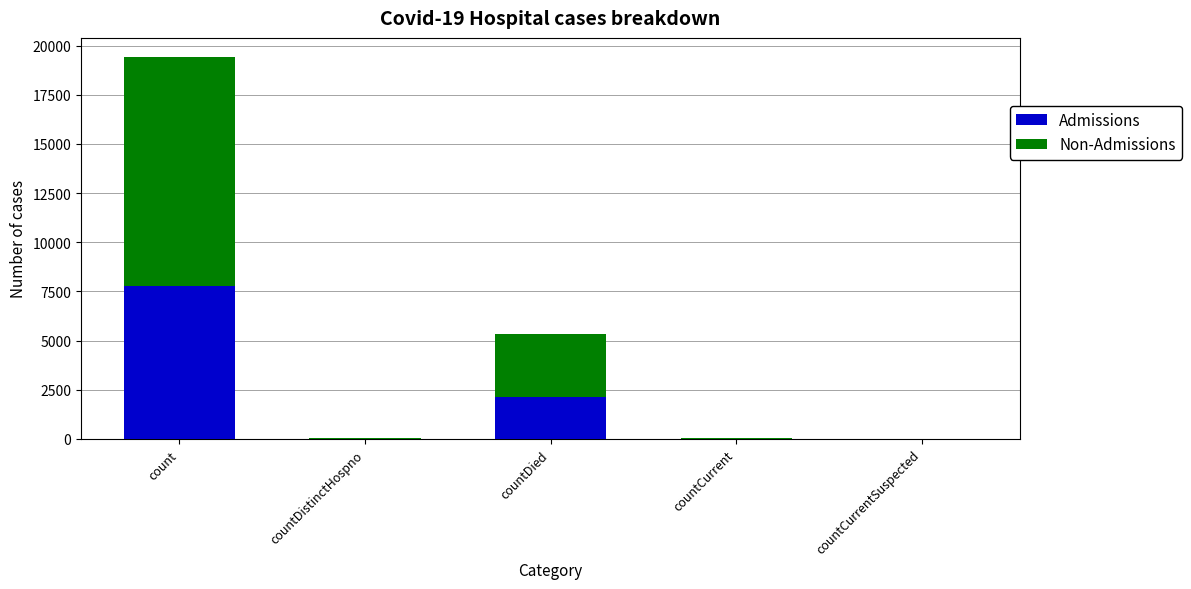

What is the sum of all Admissions values?

9949